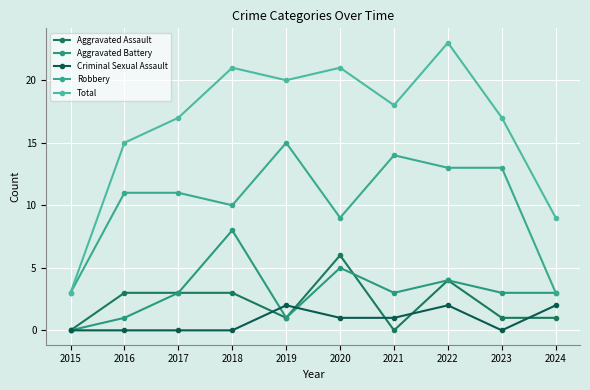

How many Aggravated Assault values are between 1 and 3?

6